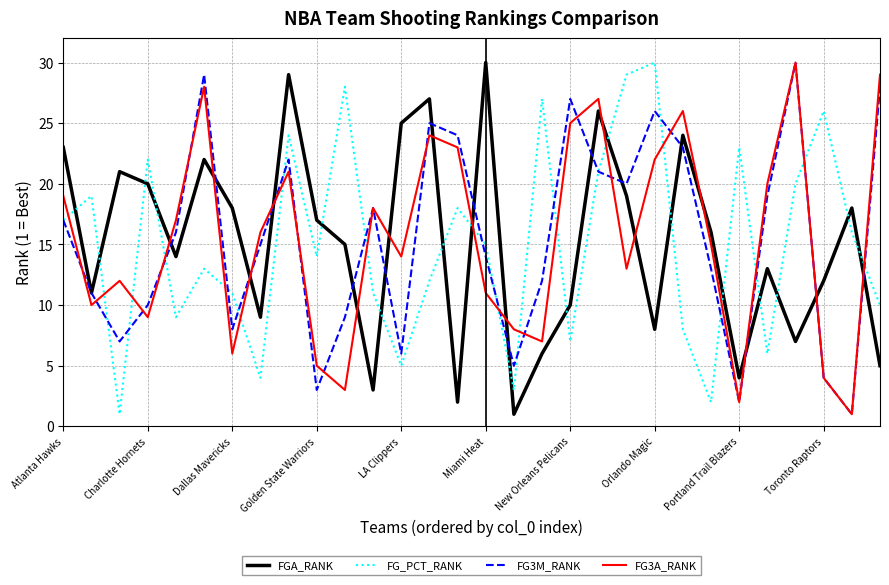

True or false: FG_PCT_RANK and FG3A_RANK cross at least once.

True